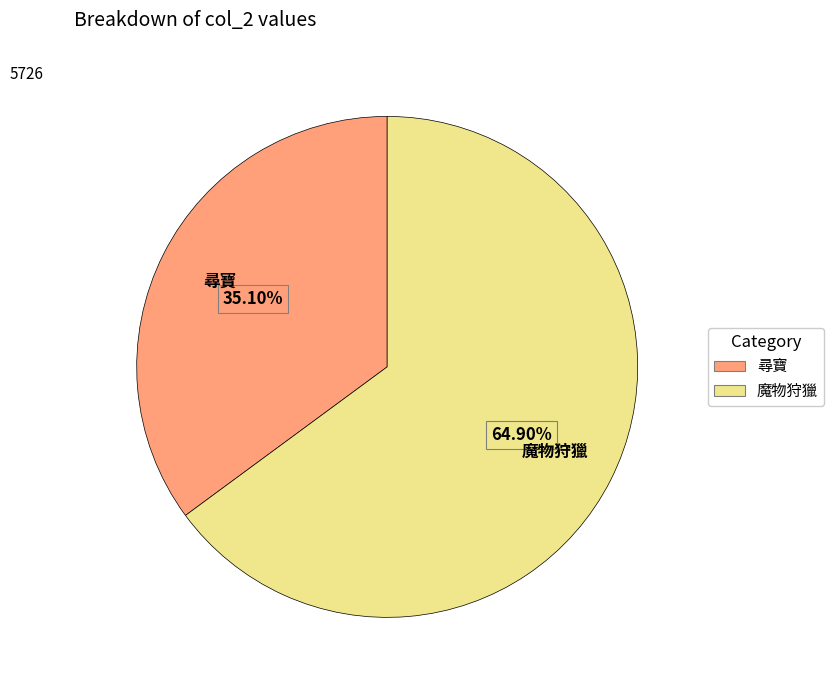

How many slices are in this pie chart?

2